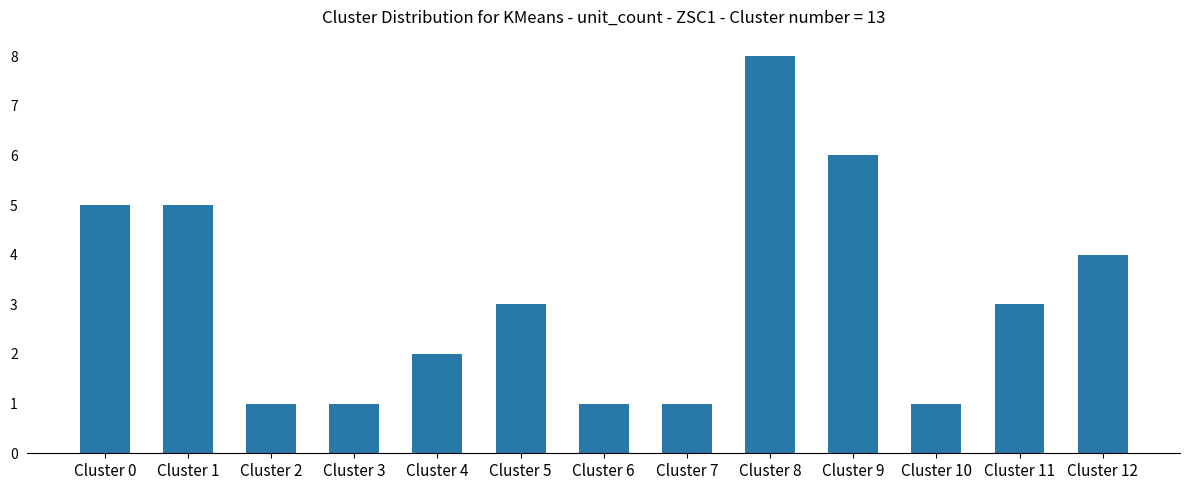

Approximately how many times larger is the value at Cluster 6 compared to Cluster 4?

0.5